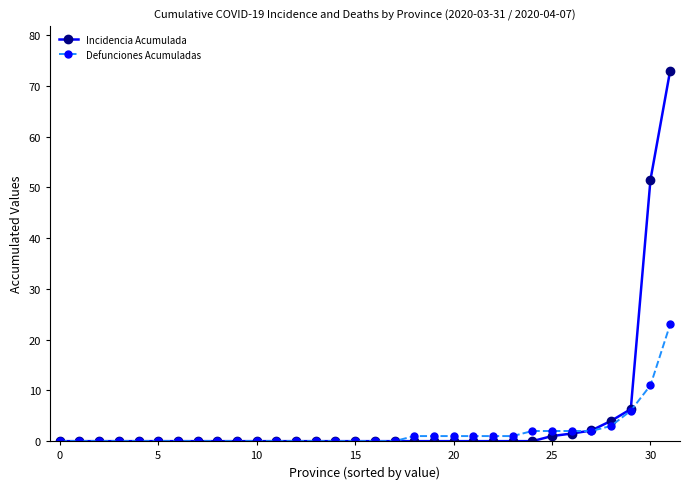

Which series has the largest range (max minus min)?

Incidencia Acumulada